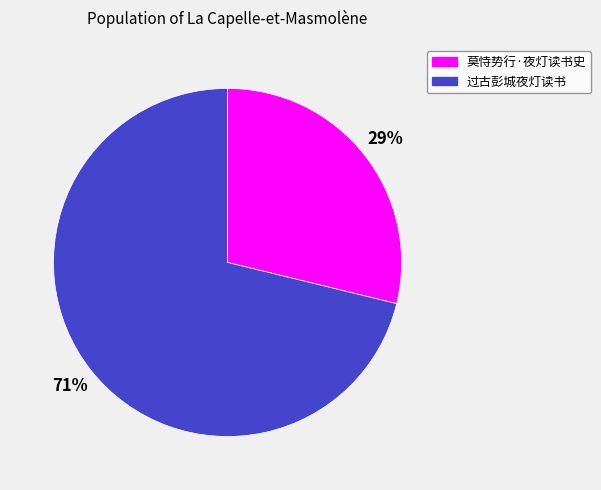

What is the smallest slice in the pie chart?

莫恃势行·夜灯读书史